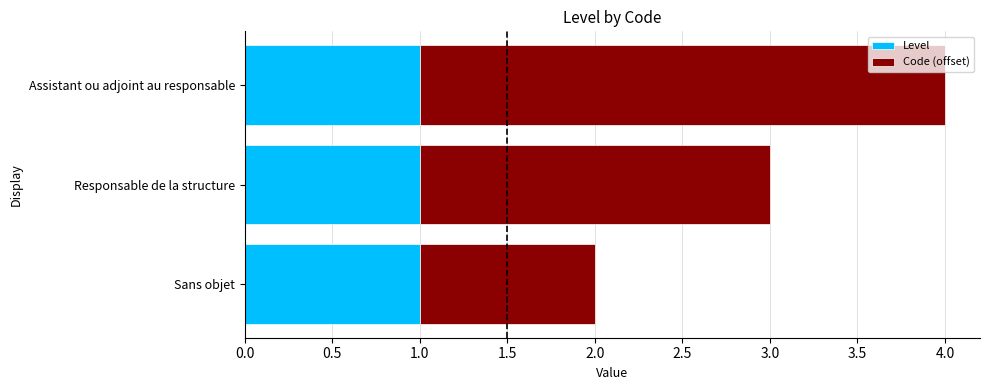

What is the total value across all series at Assistant ou adjoint au responsable?

4